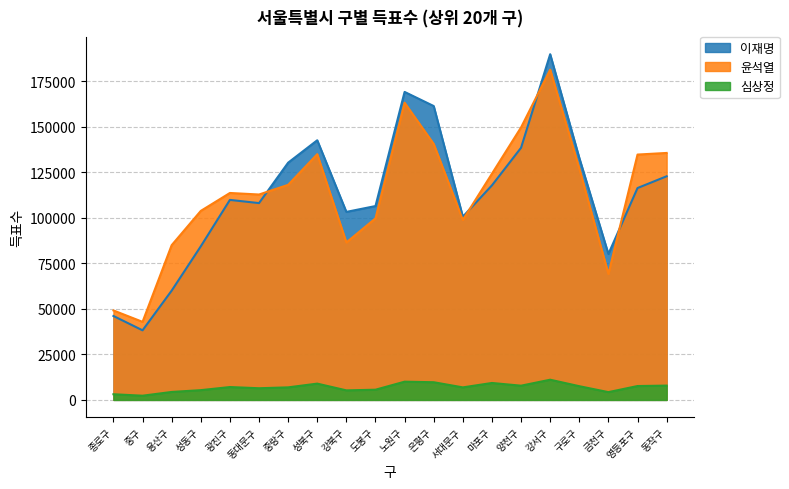

Which series has the widest spread of values?

이재명